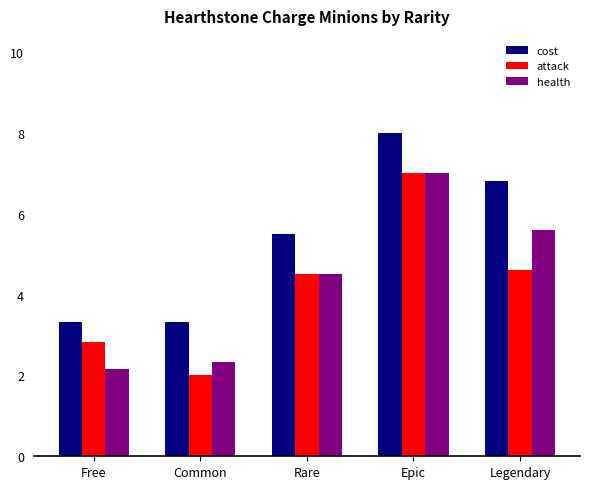

Reading left to right, extract all data points from this chart.

cost: Free=3.3	Common=3.3	Rare=5.5	Epic=8.0	Legendary=6.8
attack: Free=2.8	Common=2.0	Rare=4.5	Epic=7.0	Legendary=4.6
health: Free=2.2	Common=2.3	Rare=4.5	Epic=7.0	Legendary=5.6